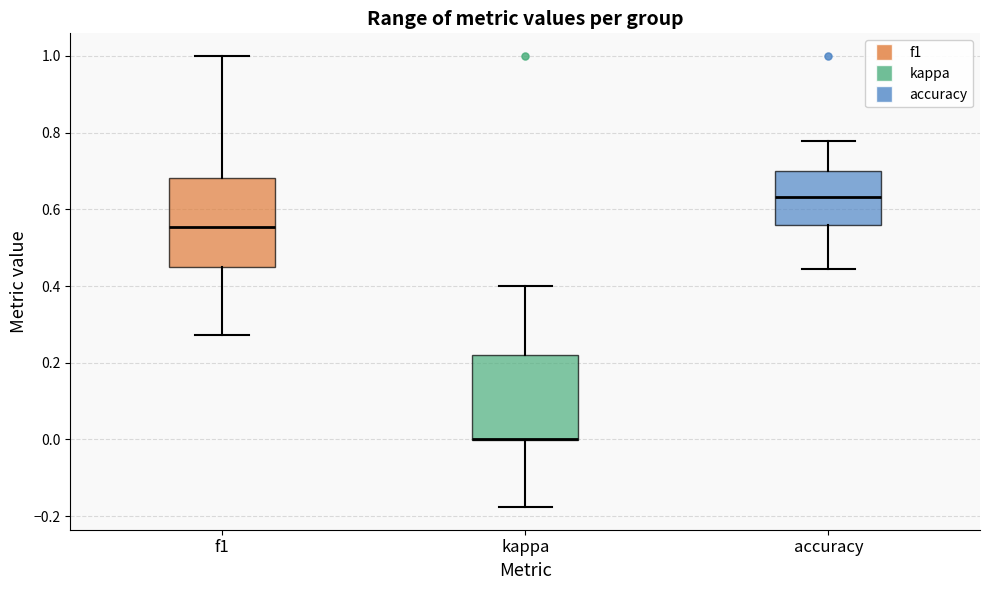

Reading left to right, read every box against the y-axis: the position of its median line, the range the box covers, and the ends of its whiskers. The values are not printed on the chart, so give them approximately, as read against the axis.

f1: median 0.56, box 0.44 to 0.68, whiskers 0.28 to 1.00
kappa: median 0.00 (drawn on the box's lower edge), box 0.00 to 0.22, whiskers -0.18 to 0.40
accuracy: median 0.64, box 0.56 to 0.70, whiskers 0.44 to 0.78